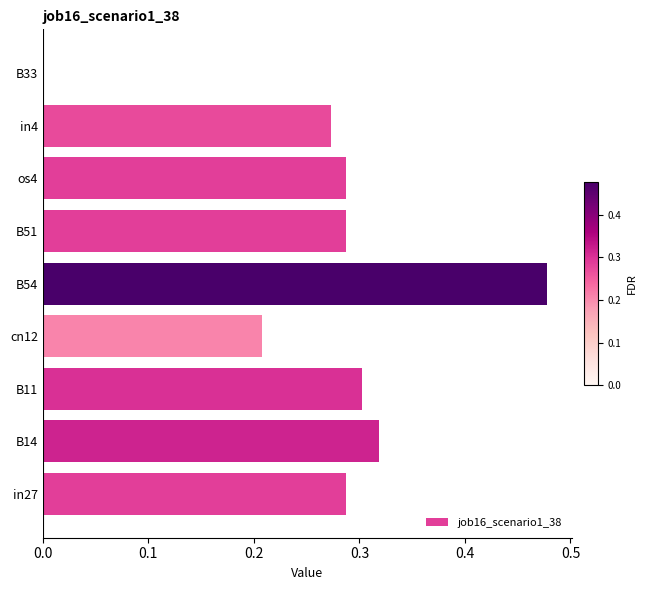

Between os4 and B54, which is larger?

B54